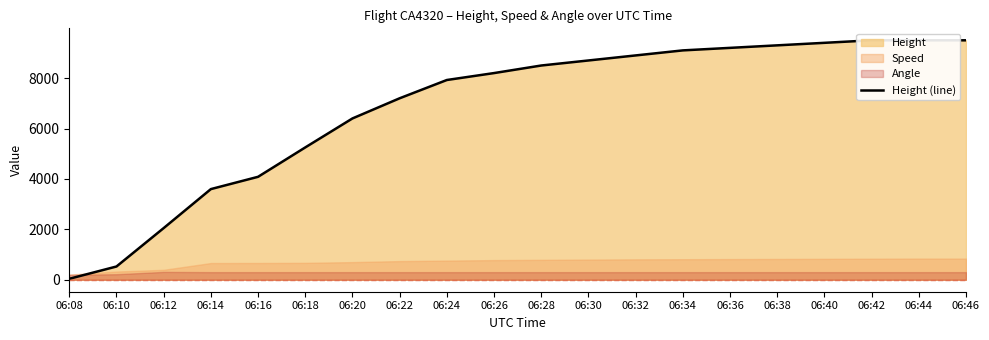

What is the average value?

6843.5